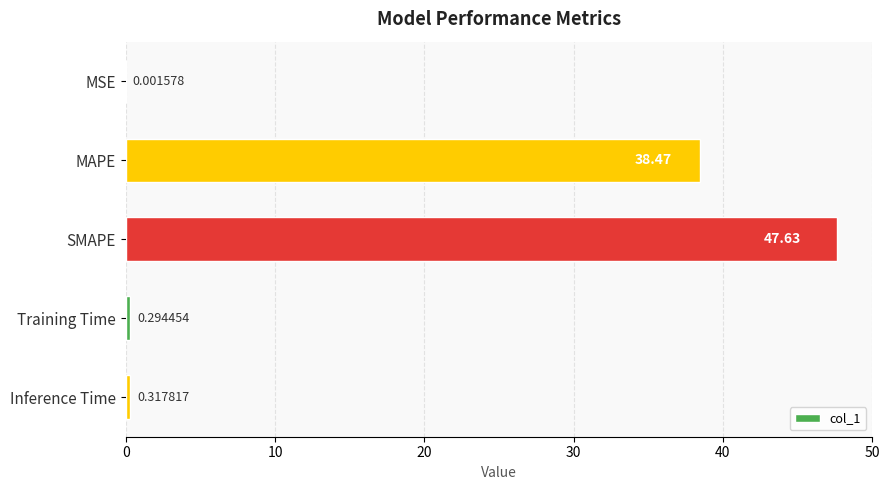

At which label is the value closest to 23?

MAPE